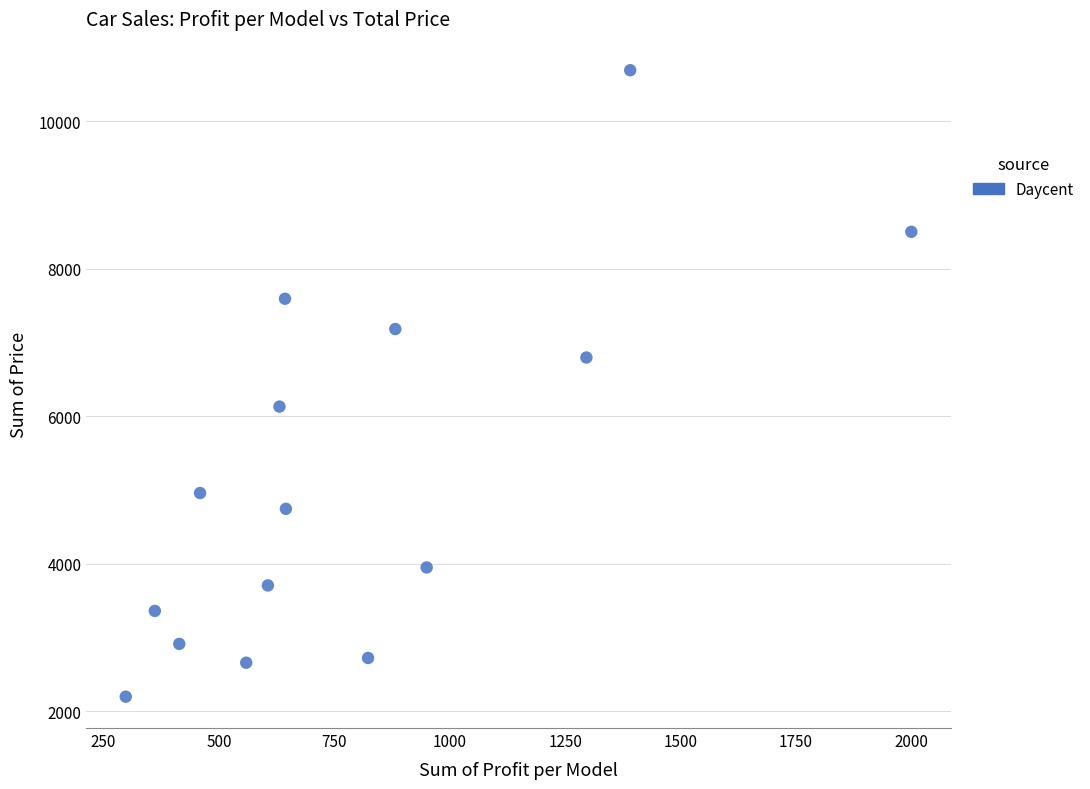

What is the range of Y values (max minus min)?

8493